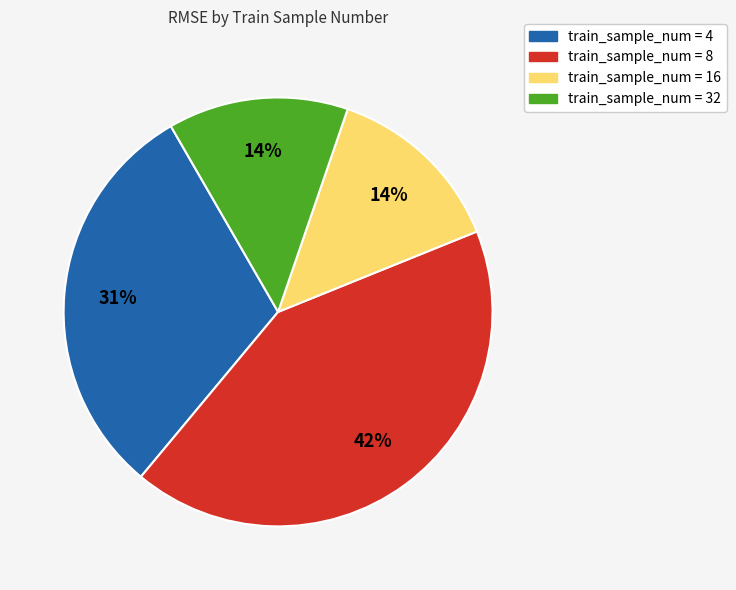

How many segments does this pie chart have?

4